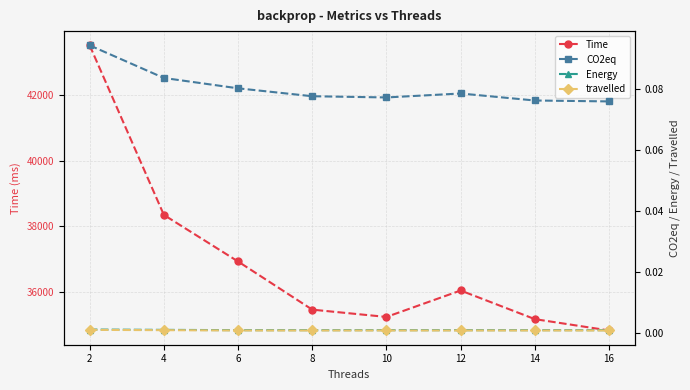

Rank the series at 2 from highest to lowest value.

Time, CO2eq, Energy, travelled